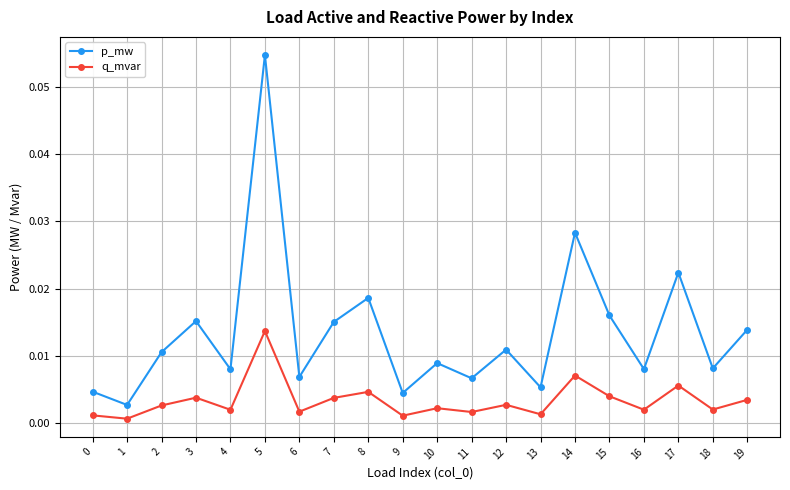

Where is the first local maximum for p_mw?

3